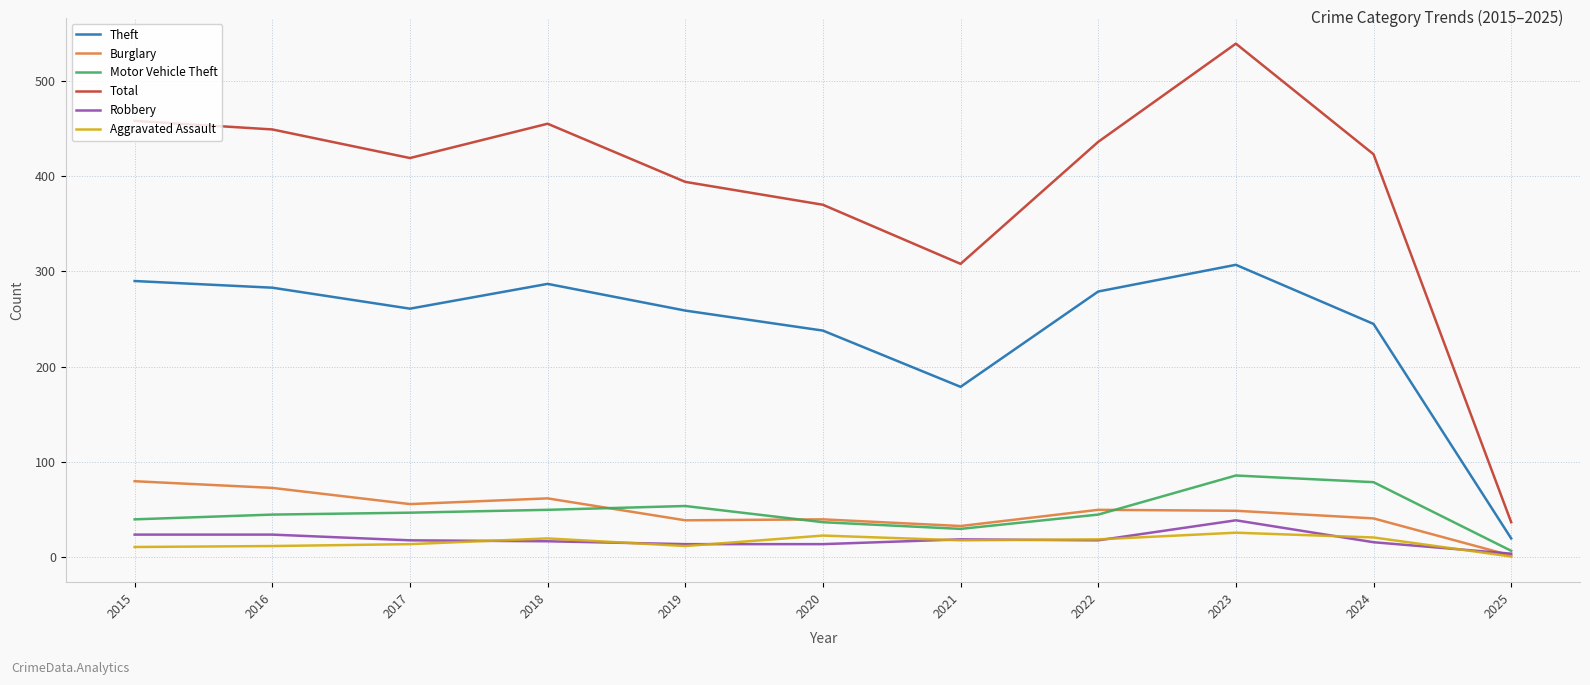

What is the difference between the maximum and minimum values in the Robbery series?

35